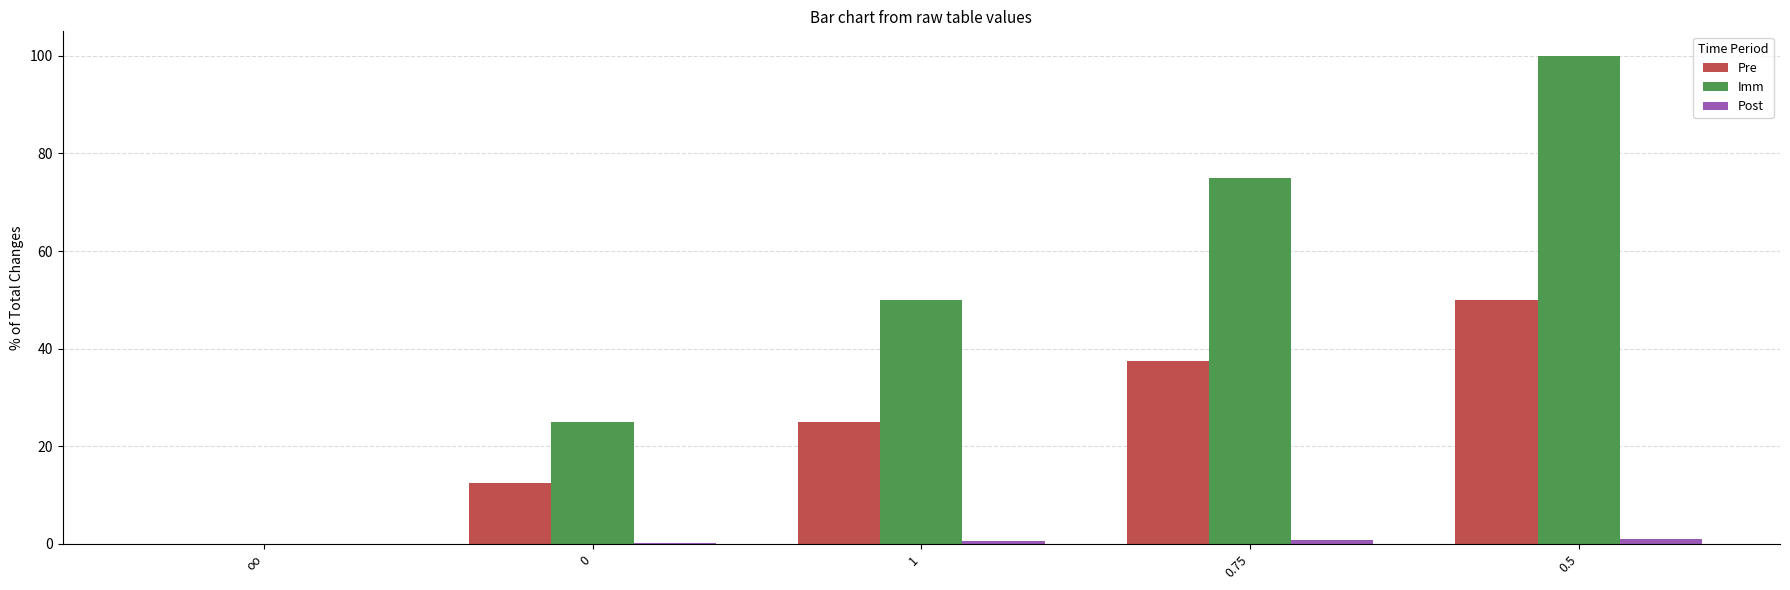

How many values in Imm are above zero?

4